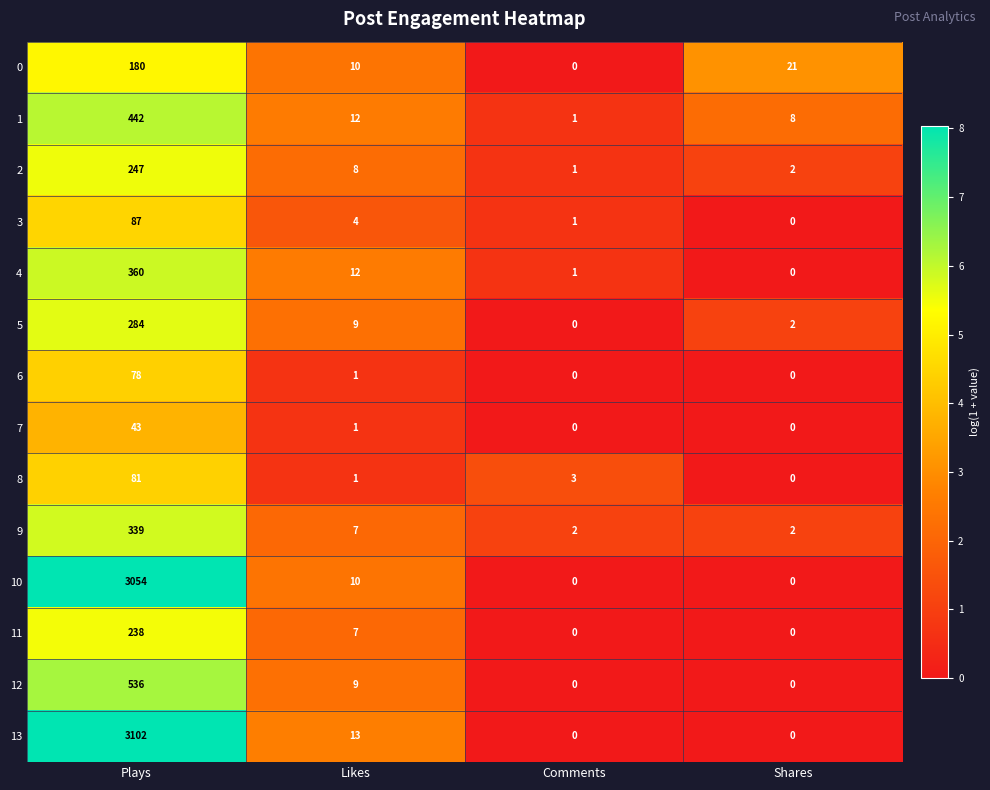

Is the value of 13 at Comments greater than the value of 3 at Plays?

No